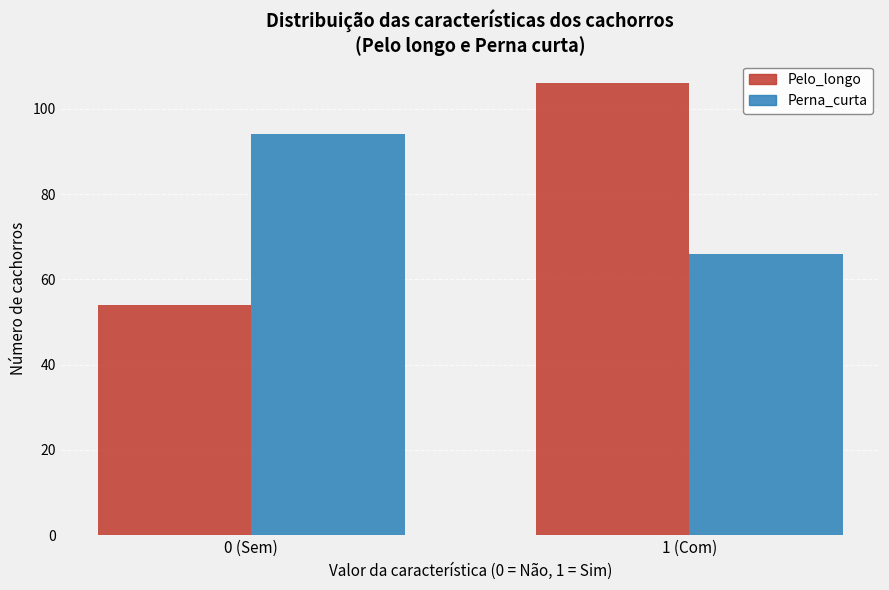

Reading left to right, what are all the values shown in this chart?

Pelo_longo: 0 (Sem)=54	1 (Com)=106
Perna_curta: 0 (Sem)=94	1 (Com)=66